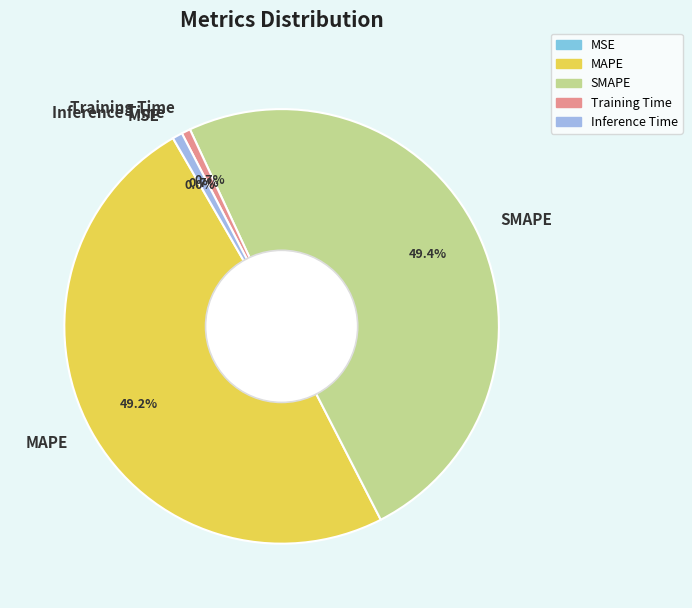

Between MAPE and Training Time, which is larger?

MAPE